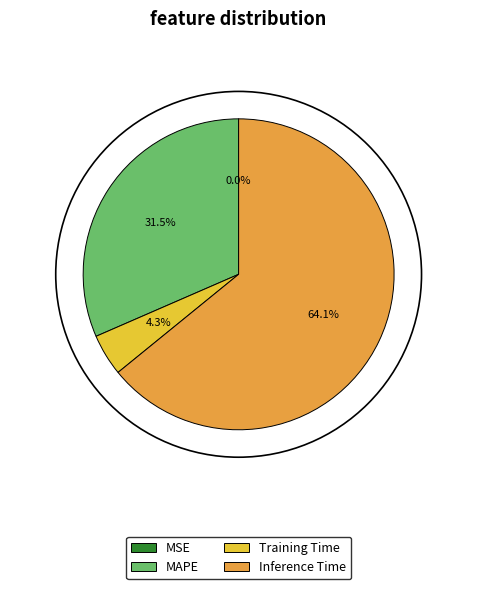

Is Training Time the majority of the pie?

No